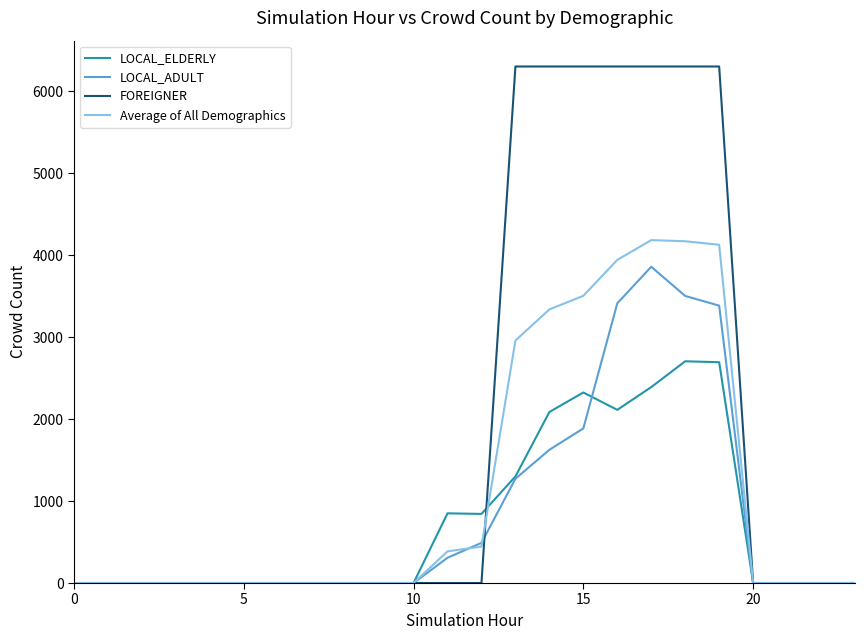

List the series in order of their peak value, highest first.

FOREIGNER, Average of All Demographics, LOCAL_ADULT, LOCAL_ELDERLY